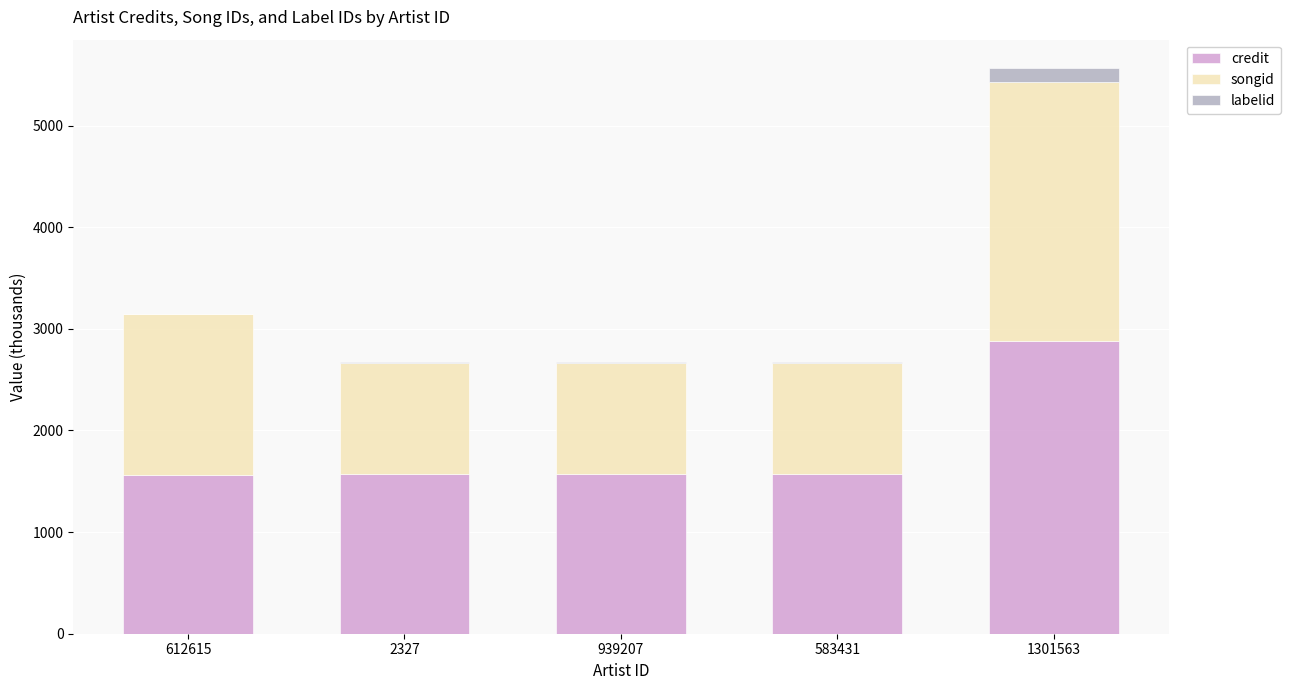

What is the sum of all credit values?

9162.5